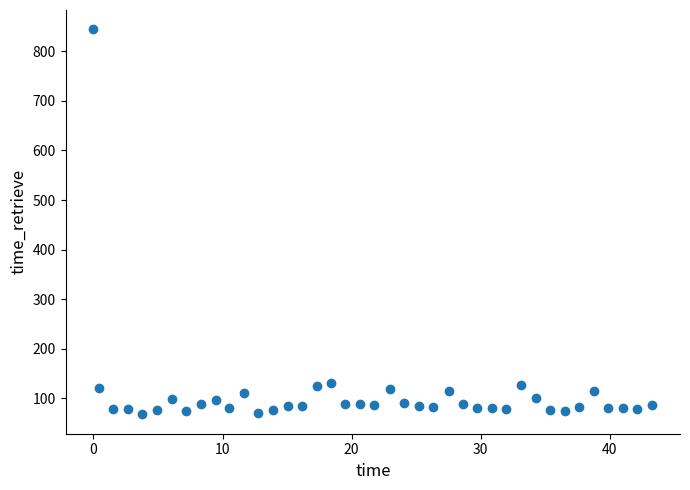

What is the range of Y values (max minus min)?

777.2